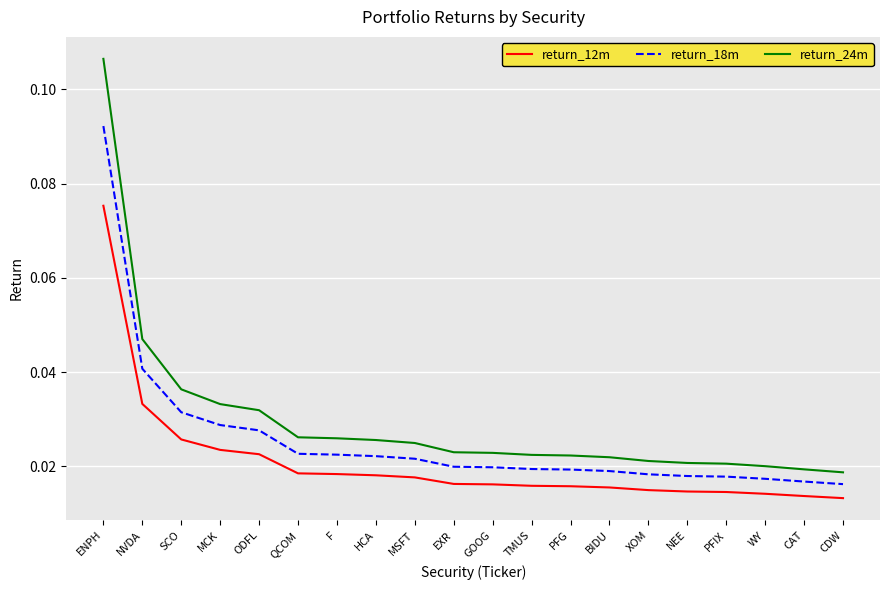

Is the value of return_18m at BIDU greater than the value of return_24m at GOOG?

No